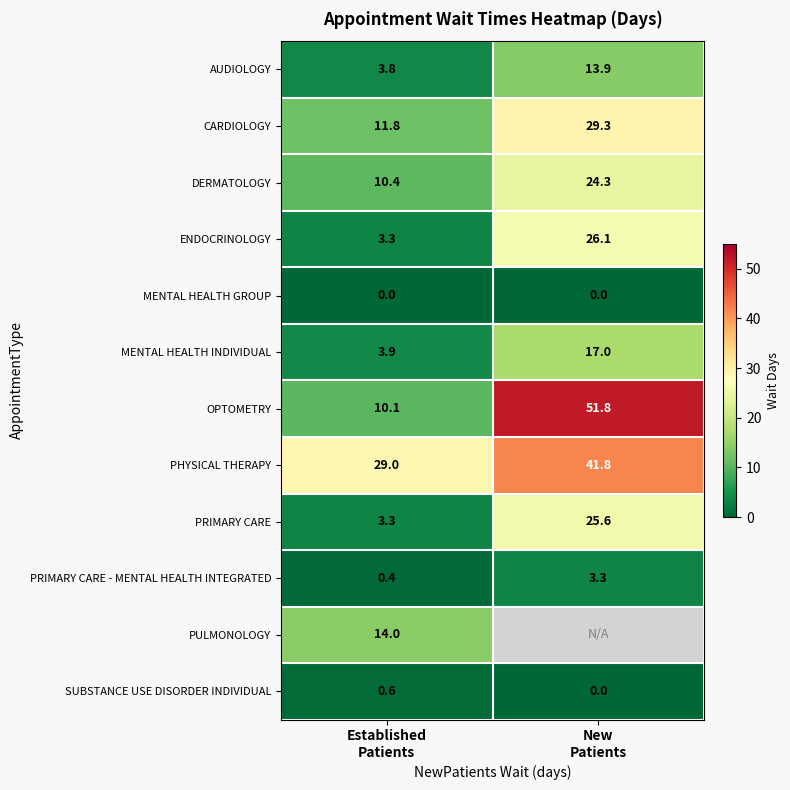

What is the maximum value shown in the chart?

51.8